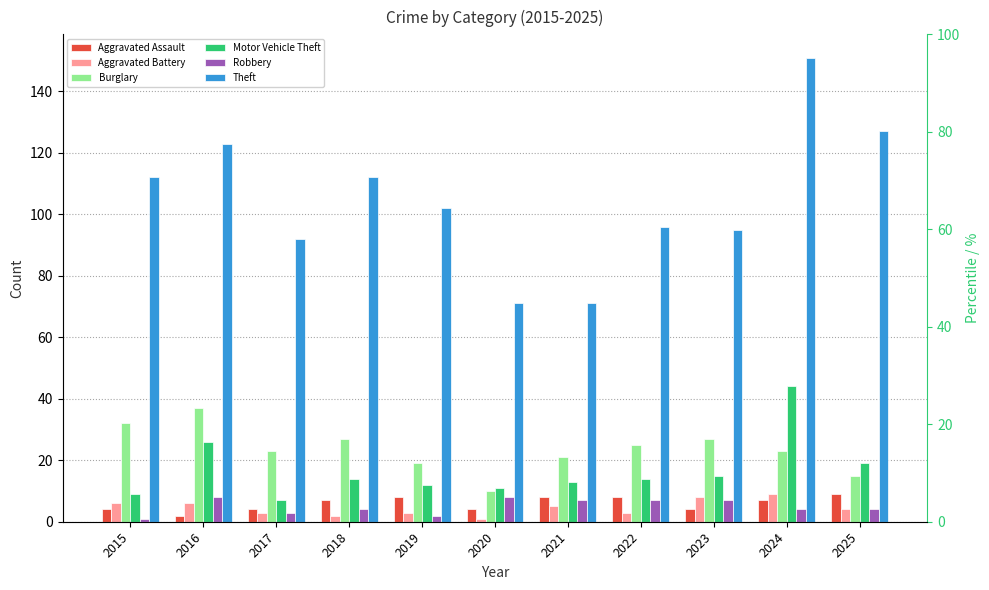

Which label corresponds to the smallest value in the chart?

2020